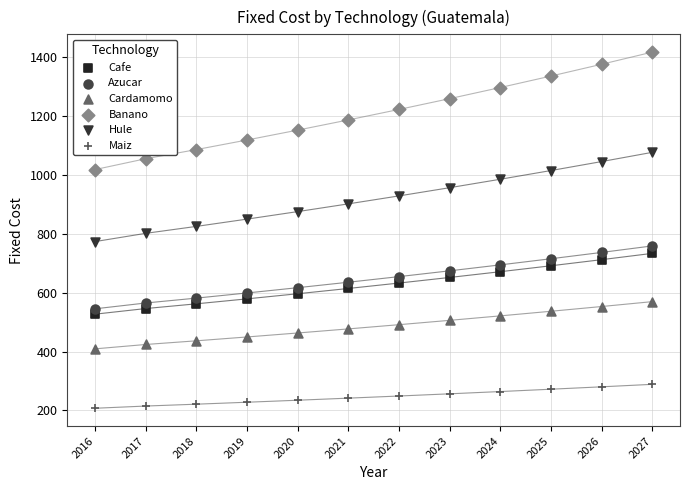

What are all the series names shown in the legend?

Cafe, Azucar, Cardamomo, Banano, Hule, Maiz